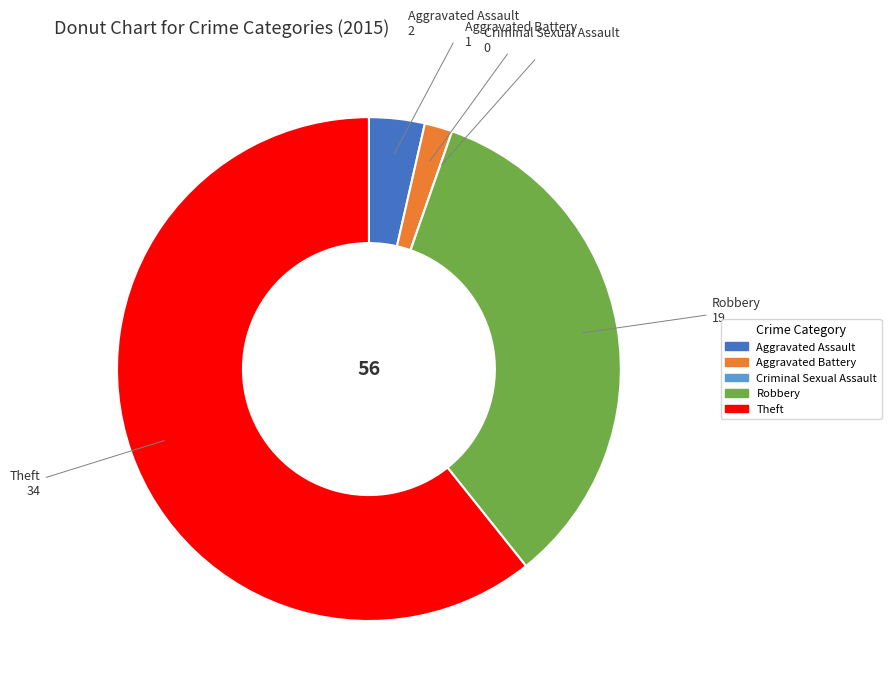

Do Aggravated Battery and Theft together represent more than half of the pie?

Yes